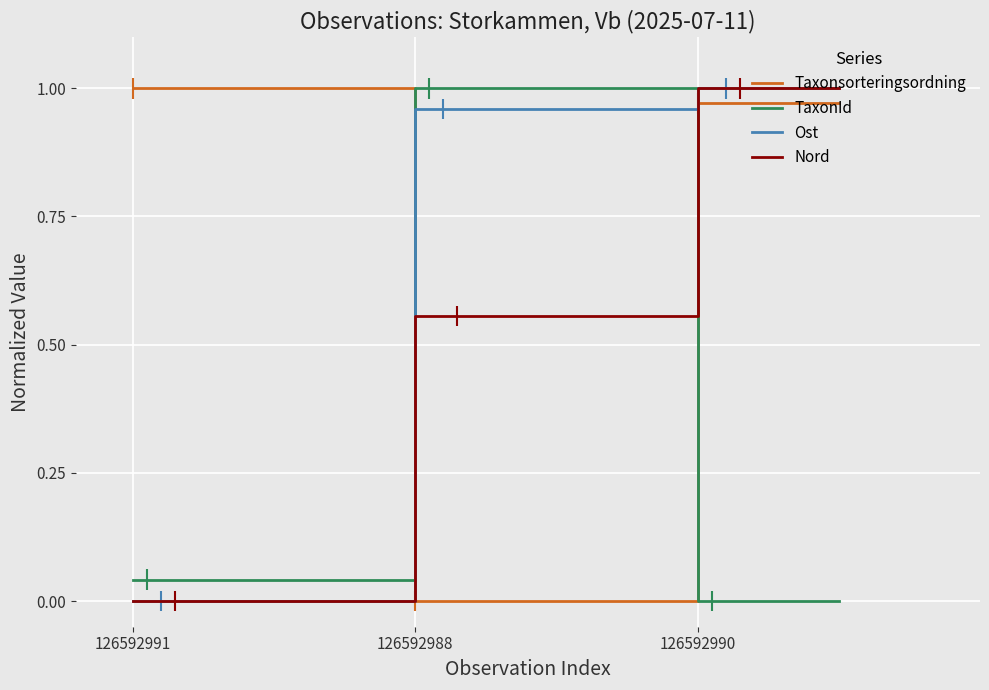

Between which two adjacent categories do TaxonId and Taxonsorteringsordning first intersect?

126592991 and 126592988